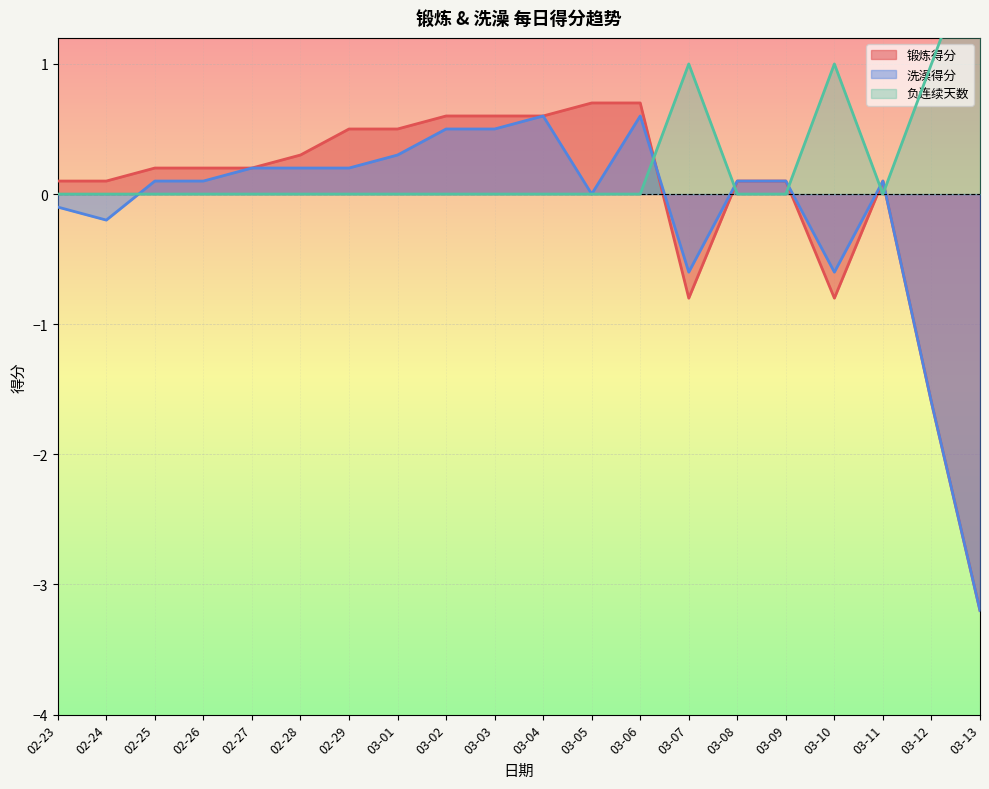

How many lines are shown in the chart?

3